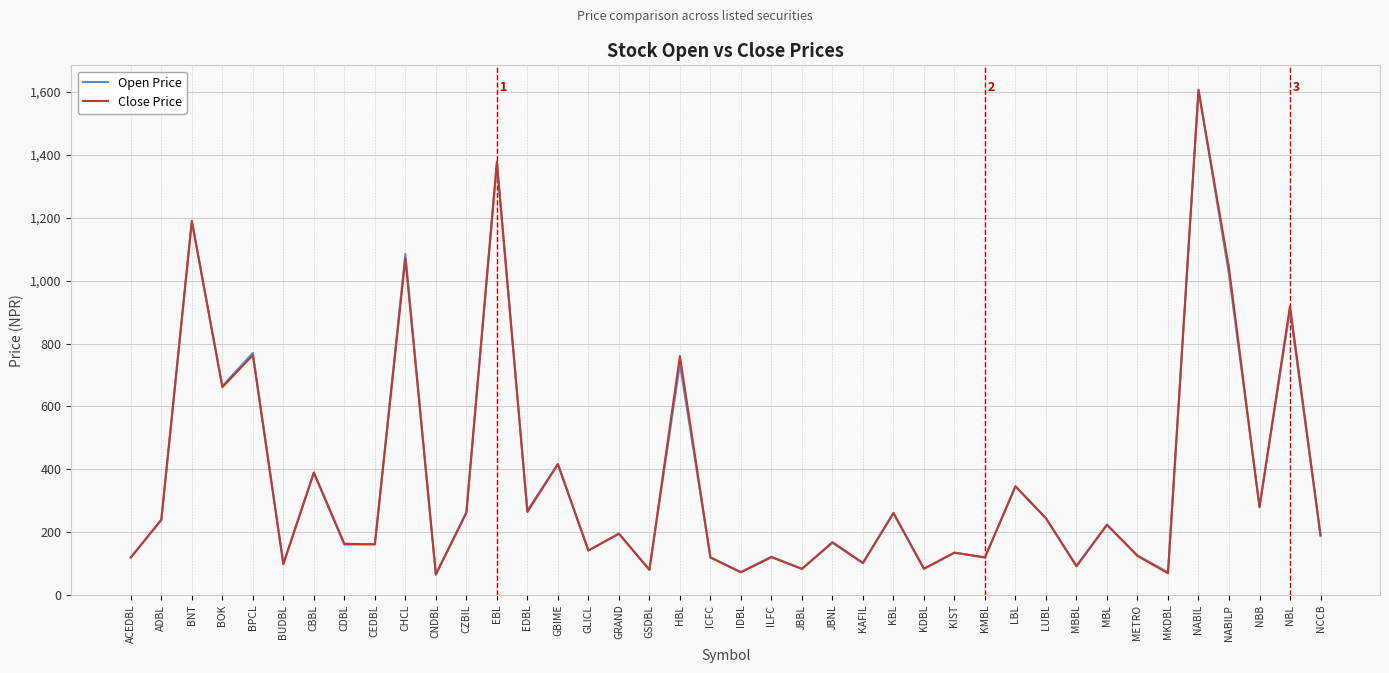

What are all the series names shown in the legend?

Open Price, Close Price